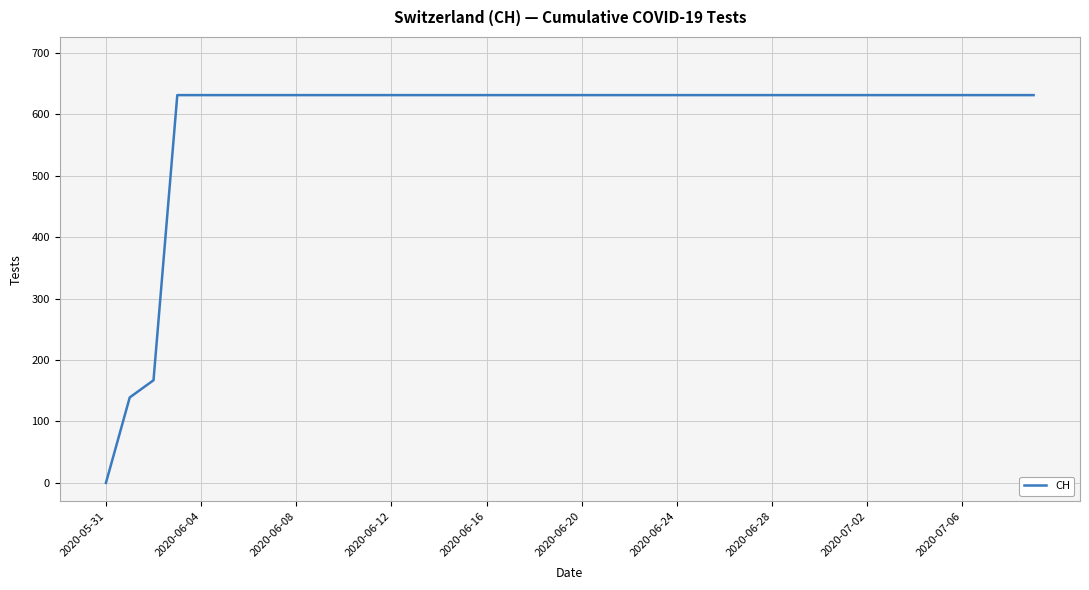

What is the difference between the maximum and second lowest values?

492